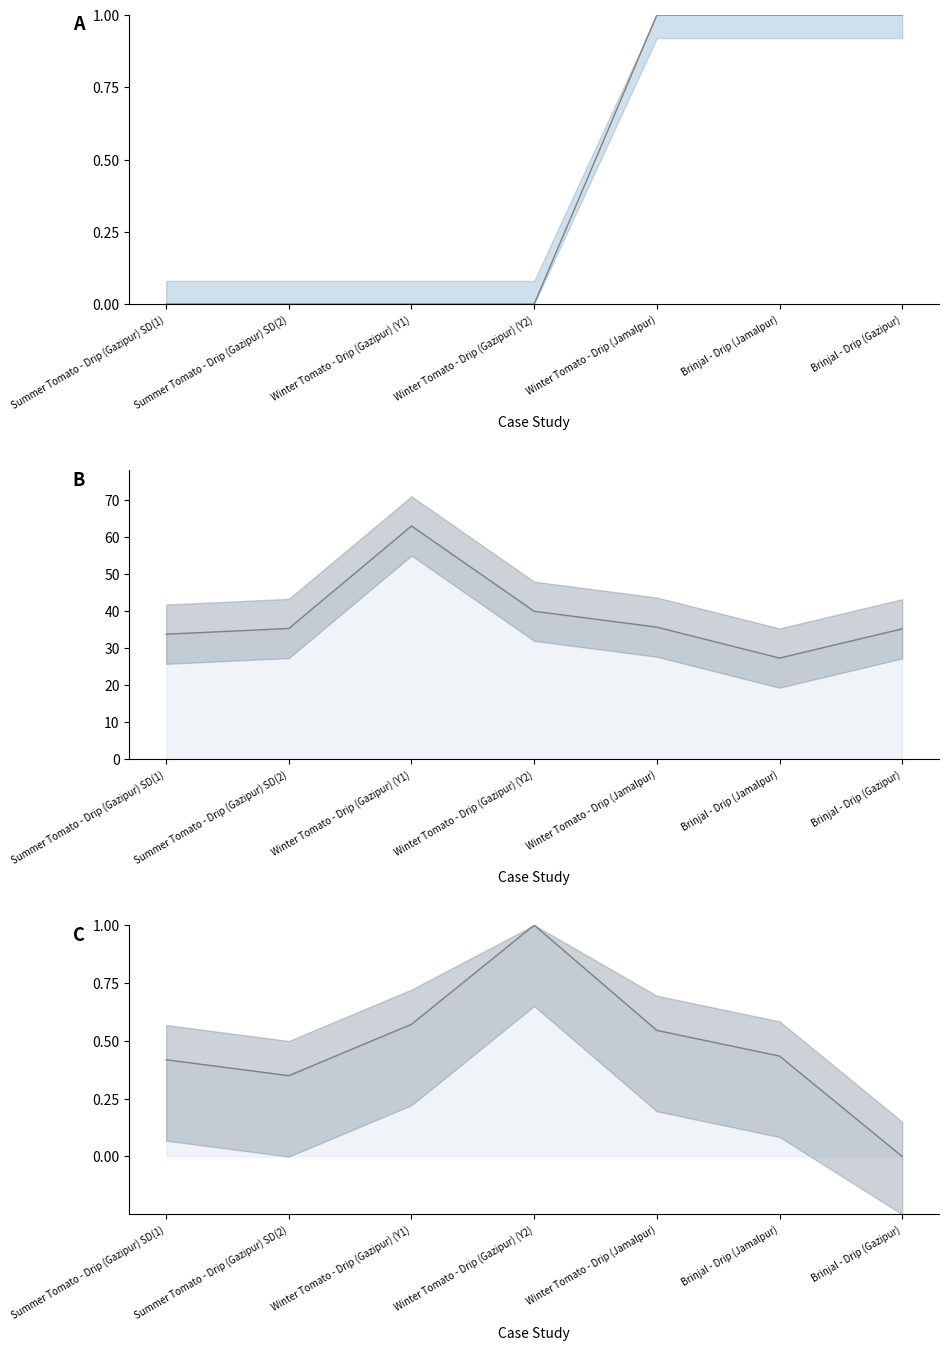

How many times do Water Used (normalized) and Latitude (normalized) cross each other?

1